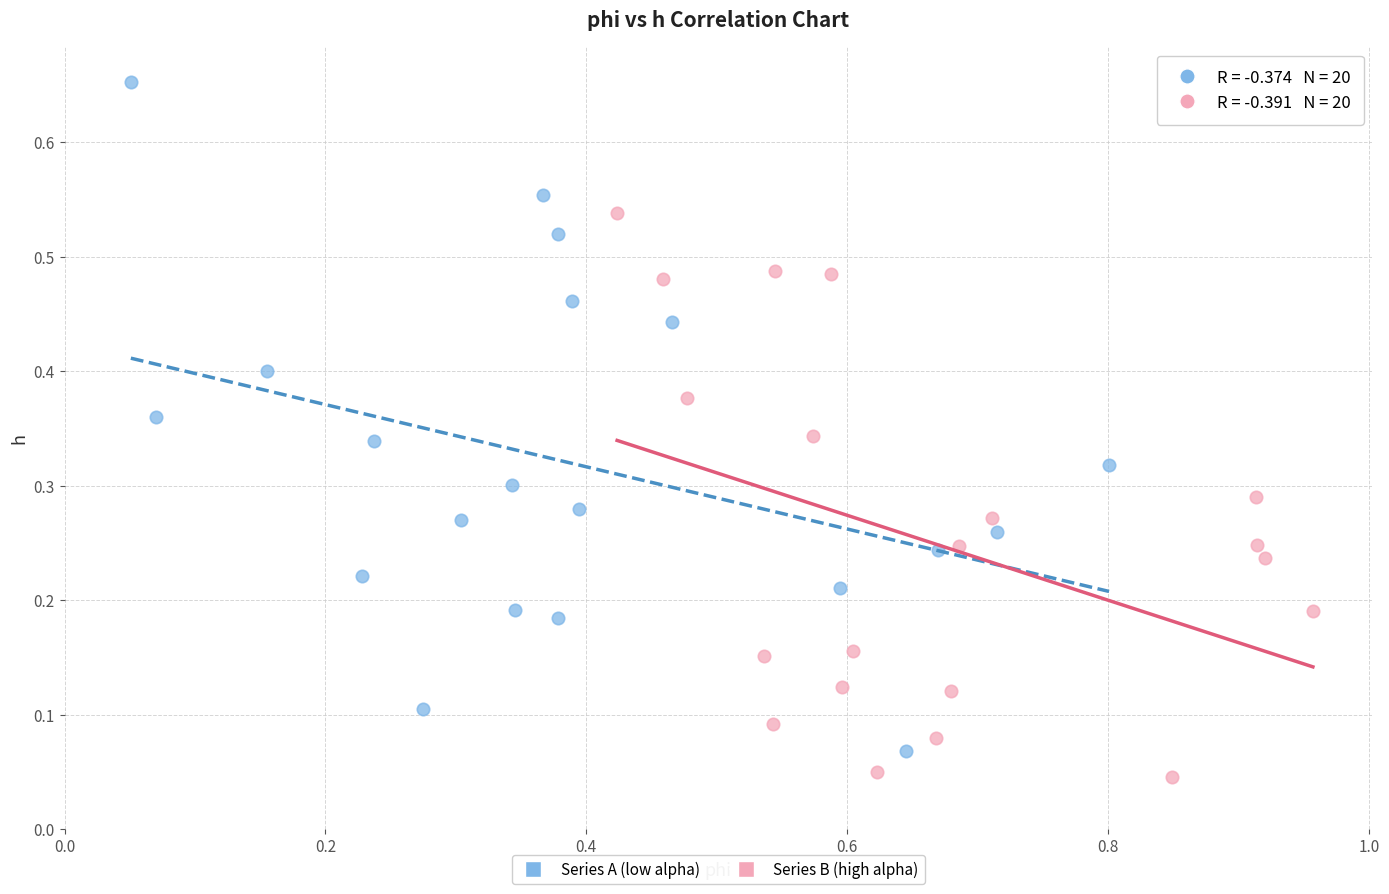

Which series reaches the minimum Y coordinate?

Series B (high alpha)